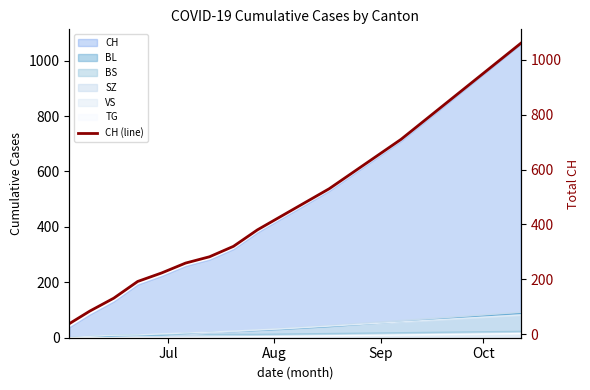

What is the maximum value for CH?

1060